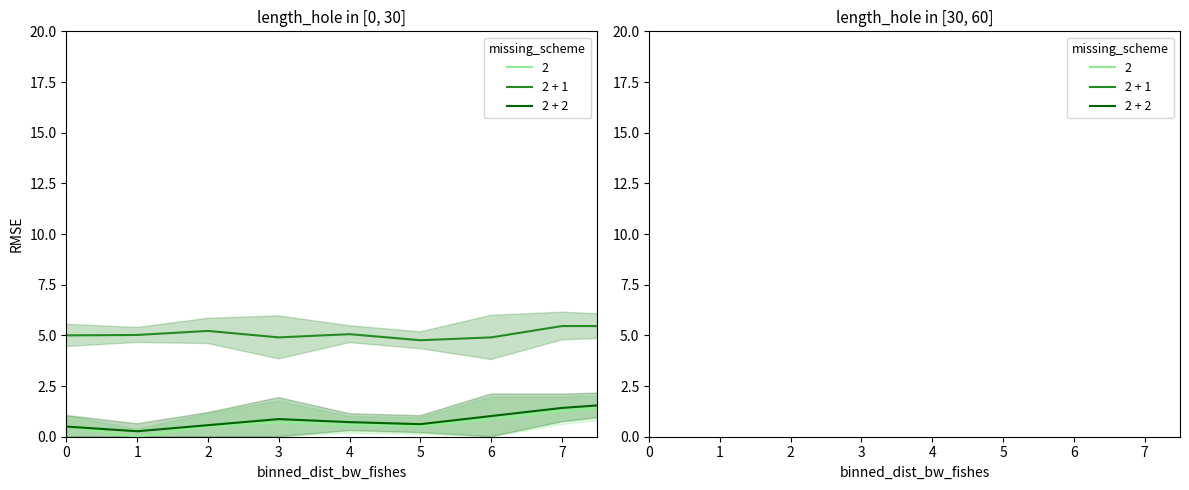

True or false: 2 + 2 and 2 + 1 intersect in this chart.

False